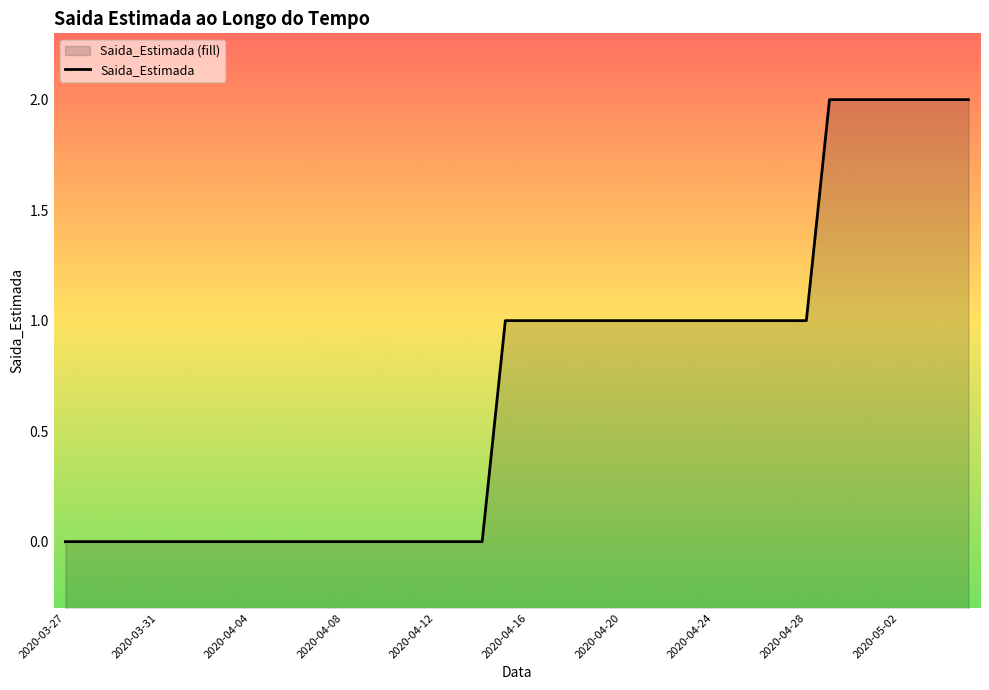

Rank the categories by value from highest to lowest.

2020-04-29, 2020-04-30, 2020-05-01, 2020-05-02, 2020-05-03, 2020-05-04, 2020-05-05, 2020-04-15, 2020-04-16, 2020-04-17, 2020-04-18, 2020-04-19, 2020-04-20, 2020-04-21, 2020-04-22, 2020-04-23, 2020-04-24, 2020-04-25, 2020-04-26, 2020-04-27, 2020-04-28, 2020-03-27, 2020-03-28, 2020-03-29, 2020-03-30, 2020-03-31, 2020-04-01, 2020-04-02, 2020-04-03, 2020-04-04, 2020-04-05, 2020-04-06, 2020-04-07, 2020-04-08, 2020-04-09, 2020-04-10, 2020-04-11, 2020-04-12, 2020-04-13, 2020-04-14